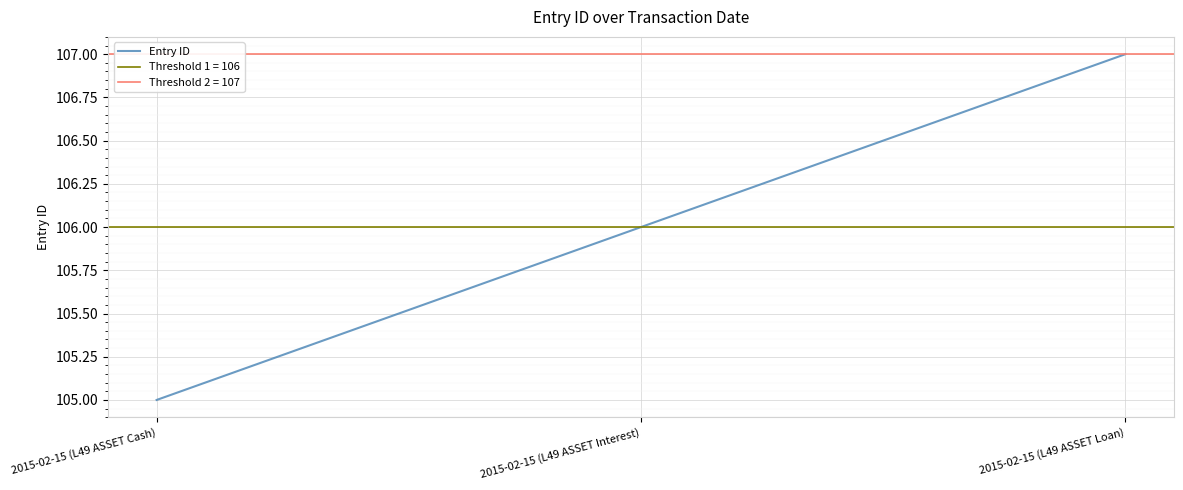

What is the value of the 1st point from the left?

105